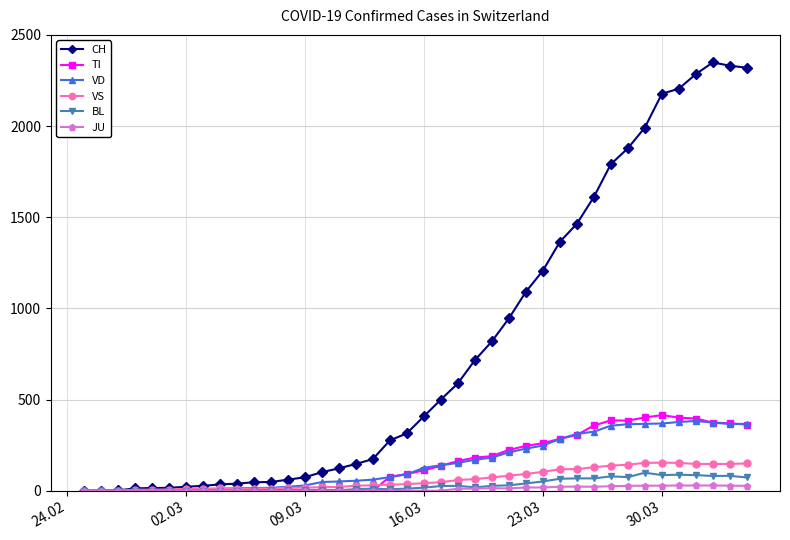

What is the maximum value shown in the chart?

2349